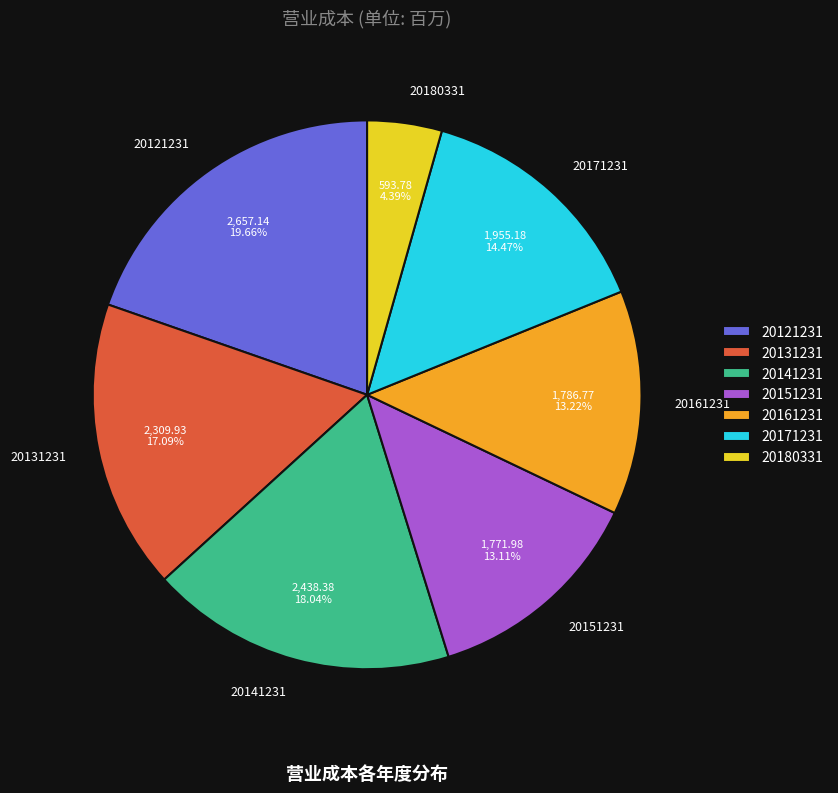

To the nearest percent, what is the difference between the largest and smallest slice percentages?

15%